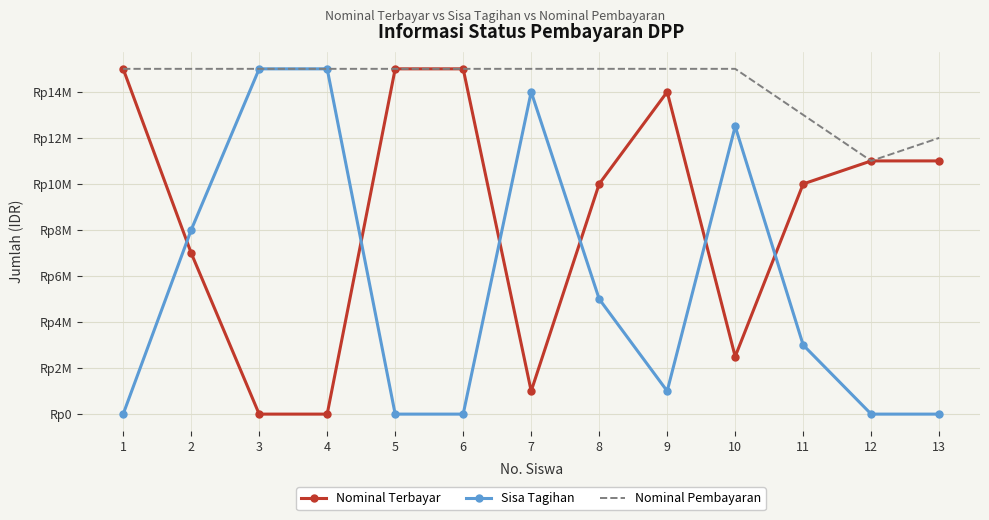

How many interior local valleys does the Nominal Pembayaran series have?

1